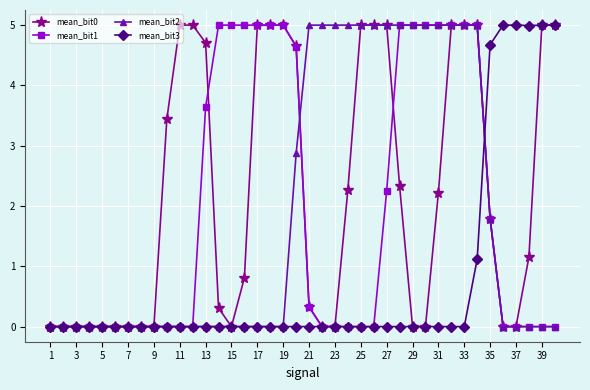

What is the greatest value displayed?

5.0